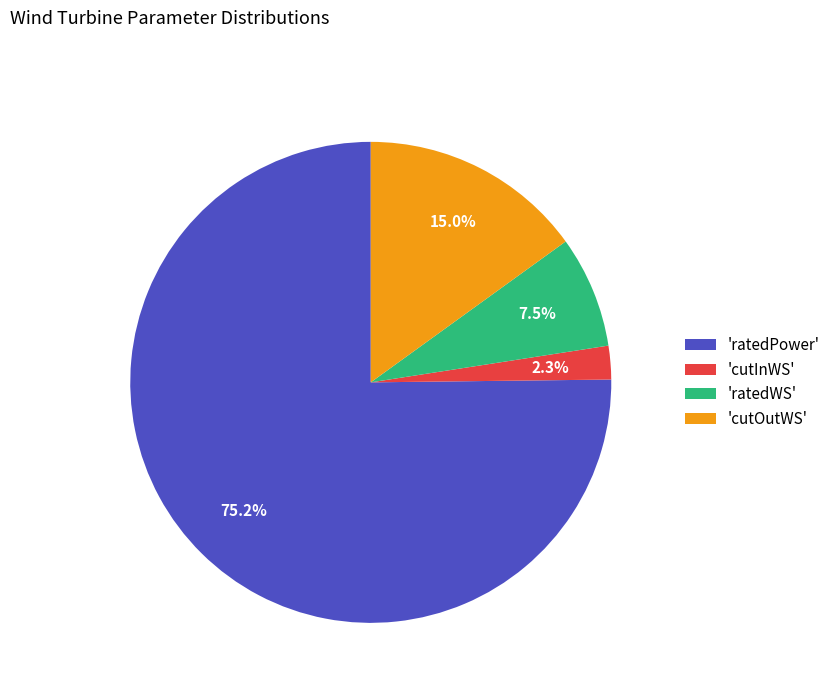

Which category has the biggest portion of the pie?

'ratedPower'